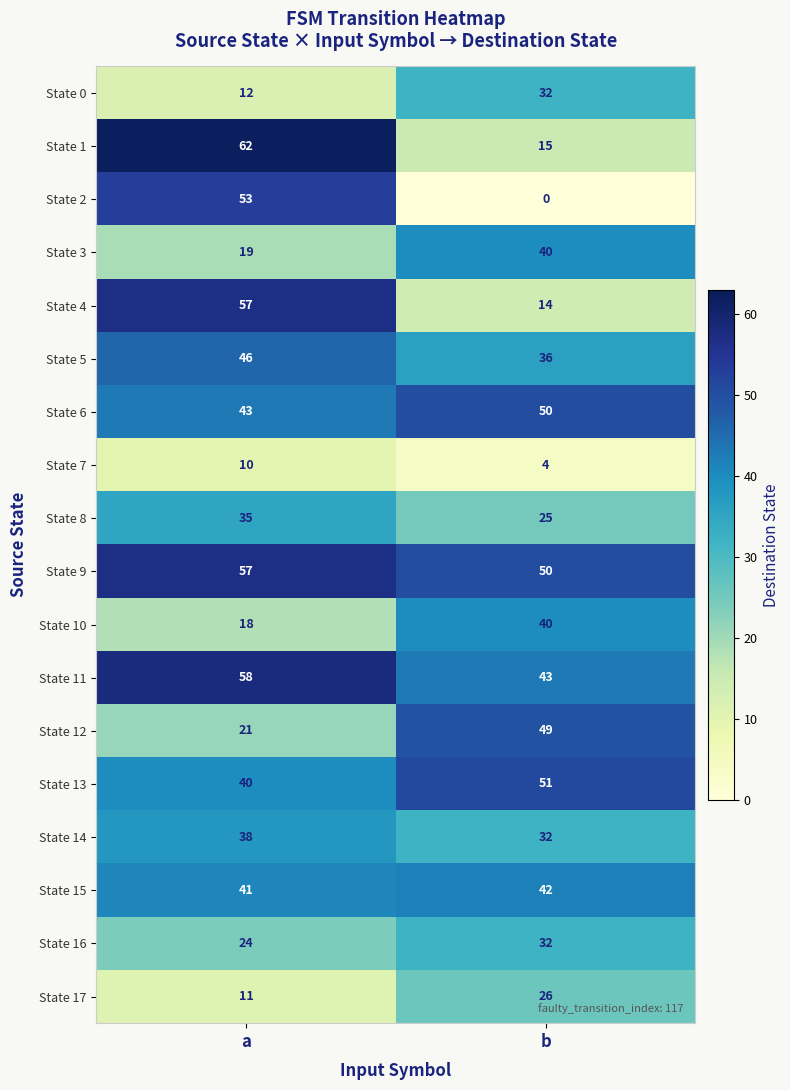

What is the approximate value of State 12 at b?

49